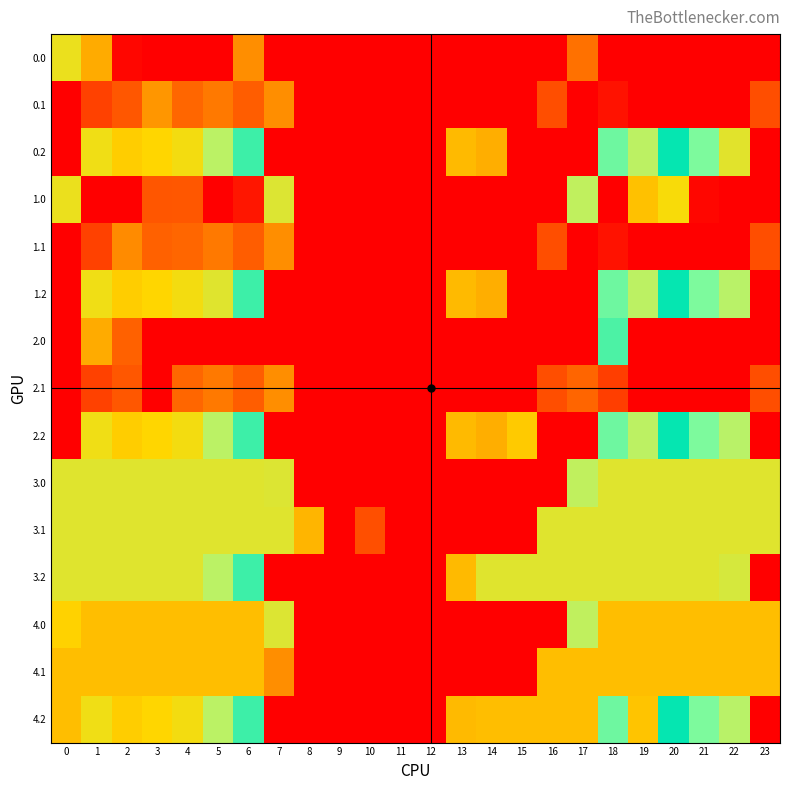

At which category is the sum across all series the highest?

21